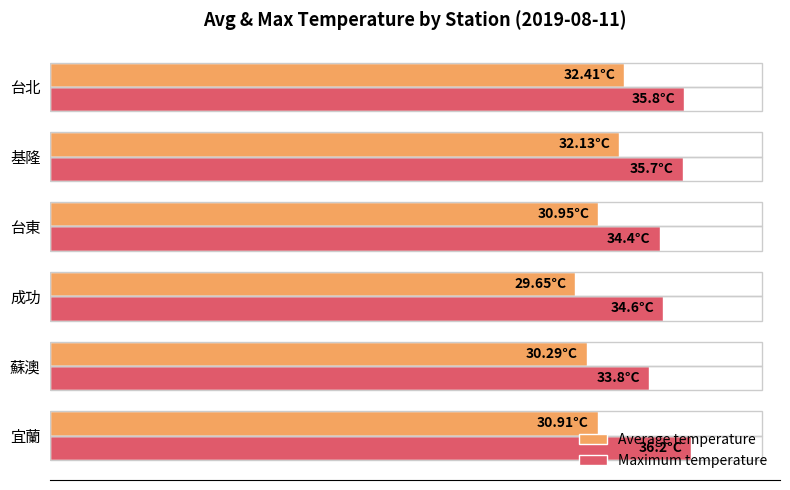

What are all the series names shown in the legend?

Average temperature, Maximum temperature